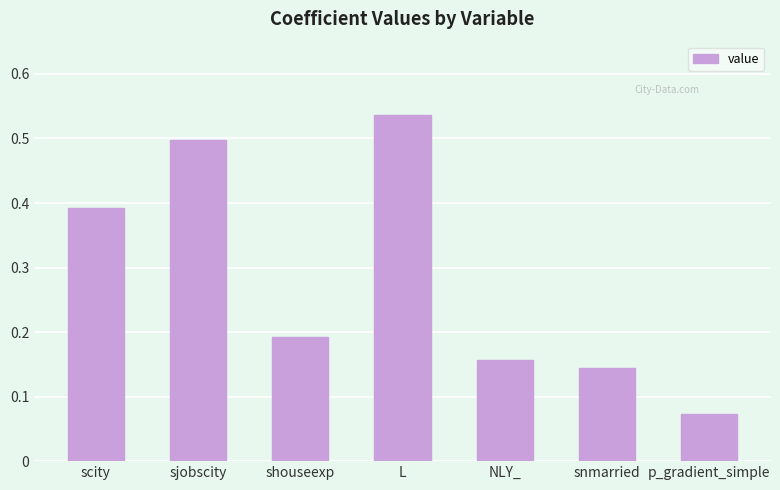

What is the change in value from sjobscity to shouseexp?

-0.3